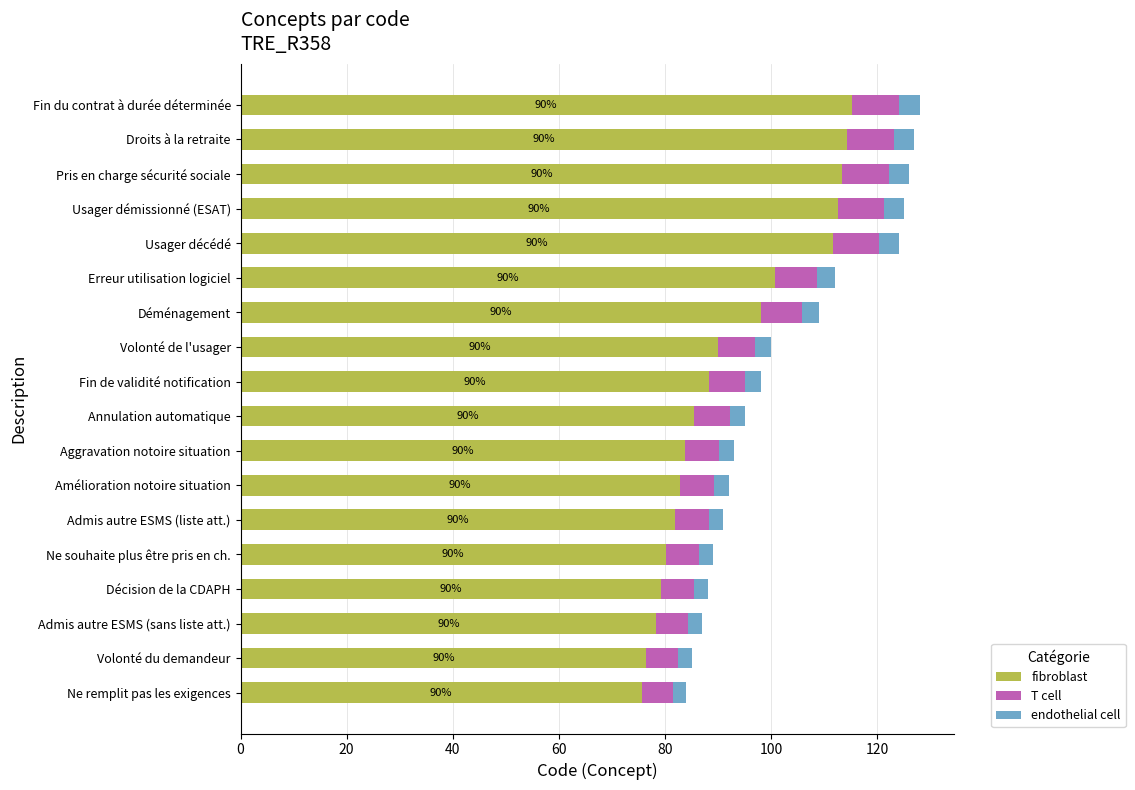

What is the average value of the fibroblast series?

92.7